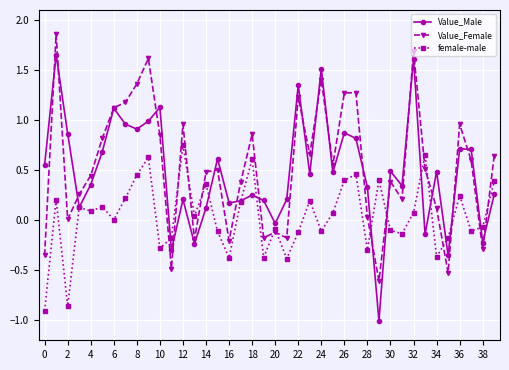

Which series ends up on top after the final intersection of Value_Female and Value_Male?

Value_Female